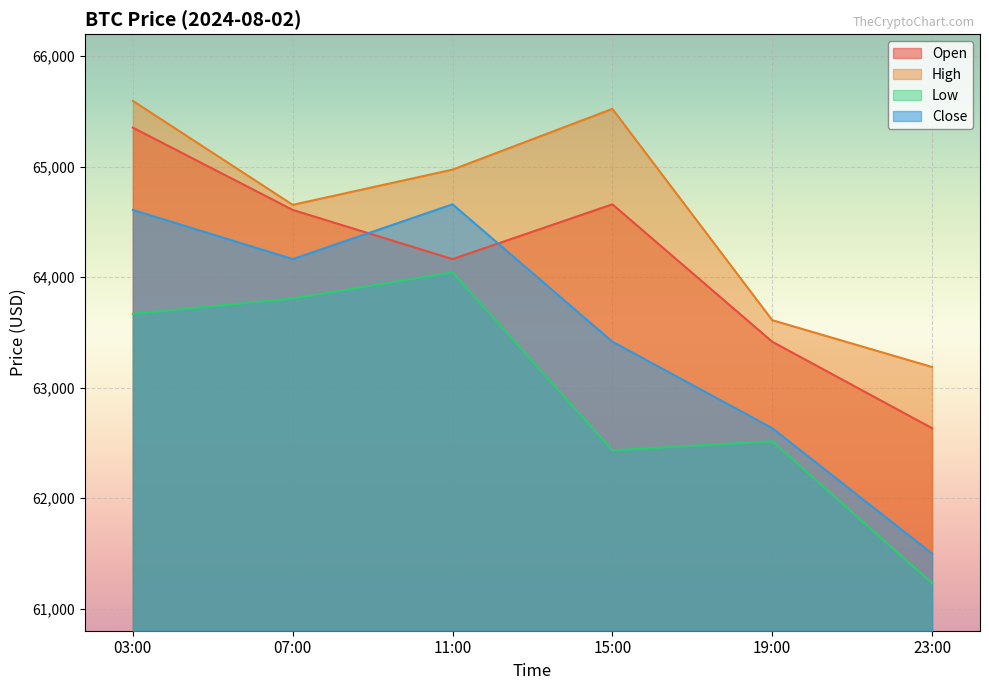

Is it true that open equals 112089.0 at 03:00?

False